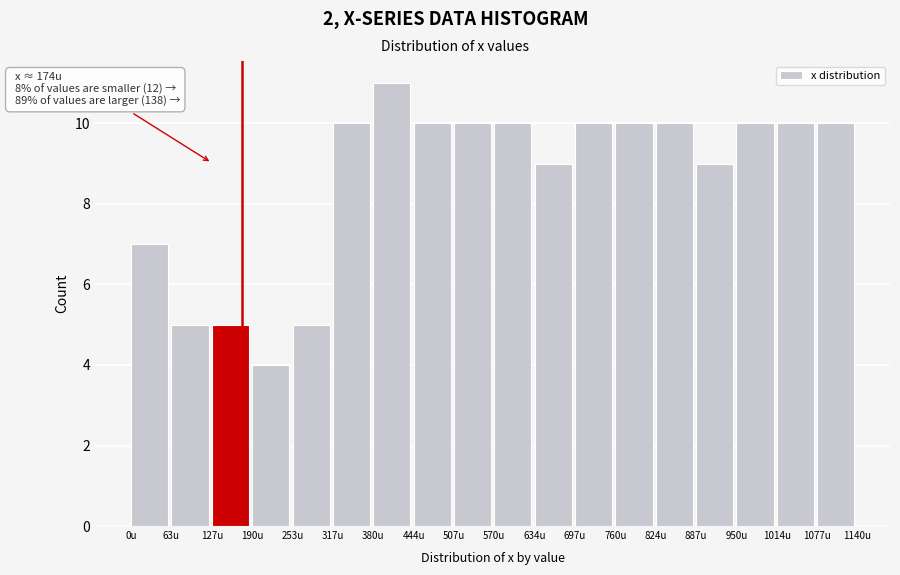

Over which range of the x-axis is the bar tallest?

380 to 440